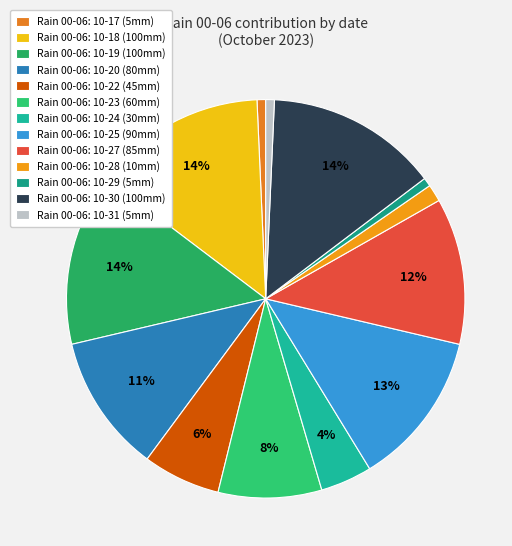

To the nearest percent, what is the difference between the largest and smallest slice percentages?

13%